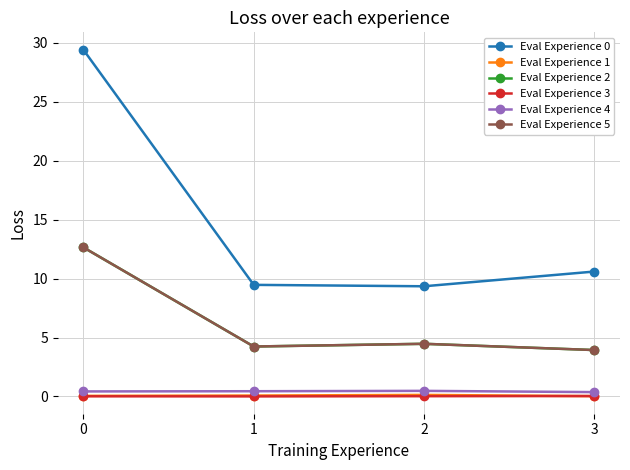

How many lines are shown in the chart?

6